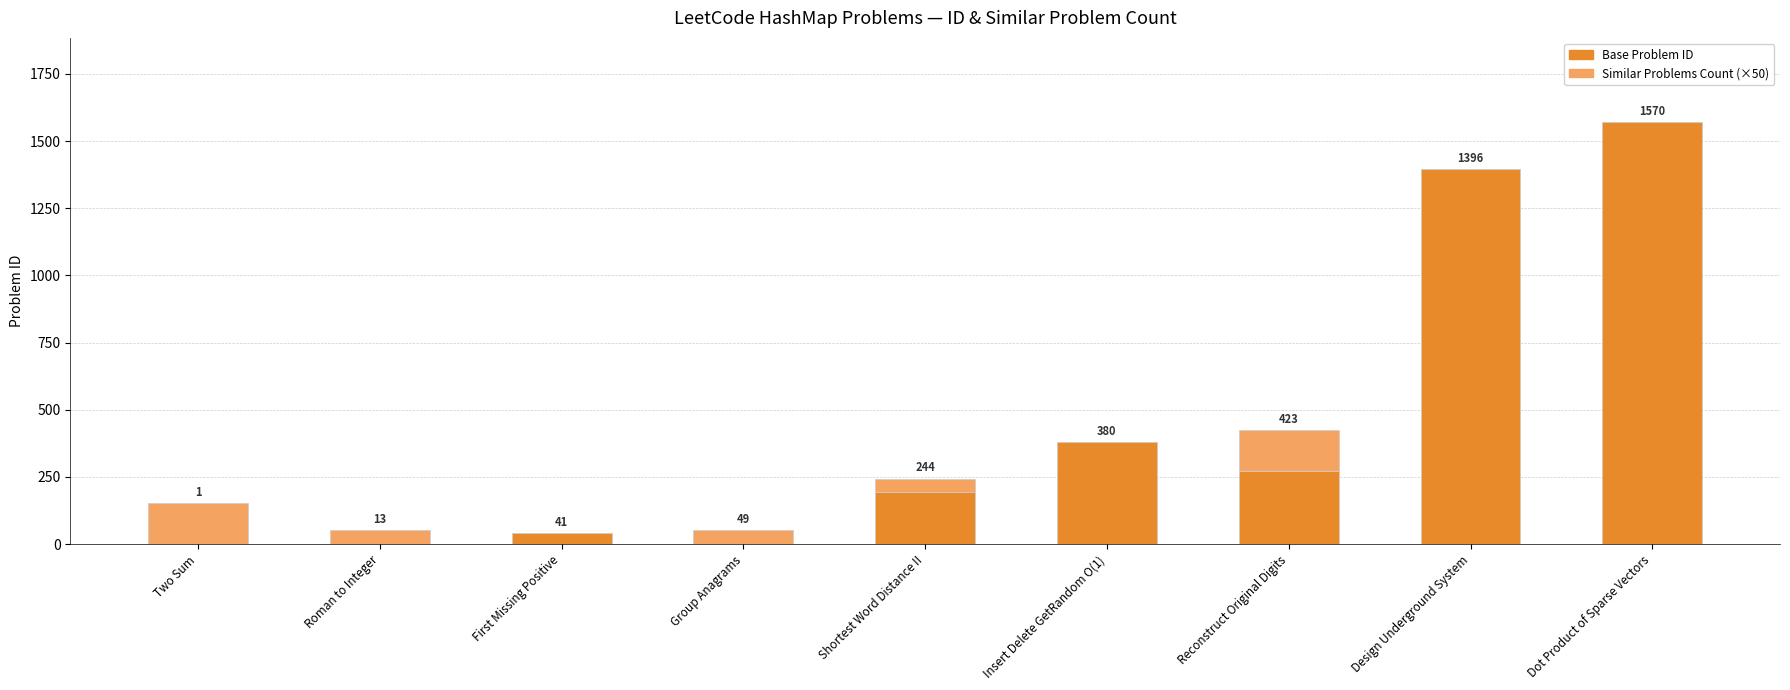

Does the chart contain stacked bars?

Yes